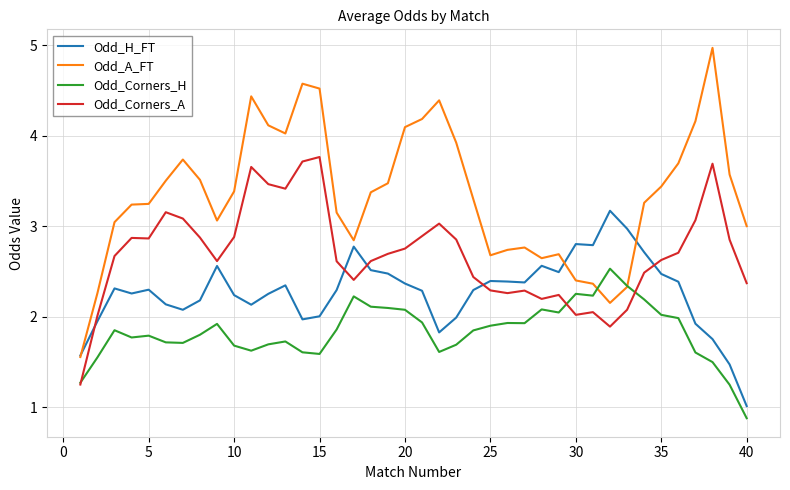

Which series has the widest spread of values?

Odd_A_FT